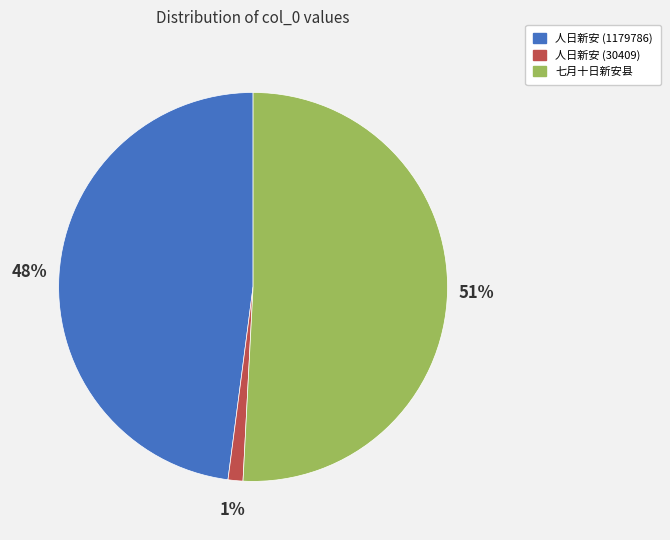

To the nearest percent, what is the average slice percentage?

33%